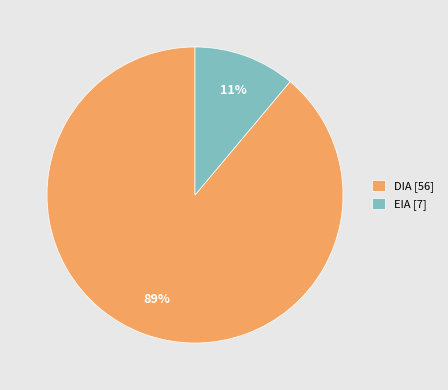

Is there any slice that represents more than half of the pie?

Yes